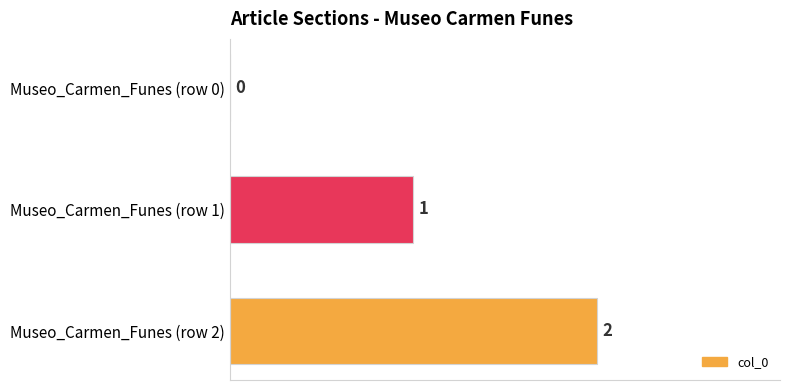

What is the average value?

1